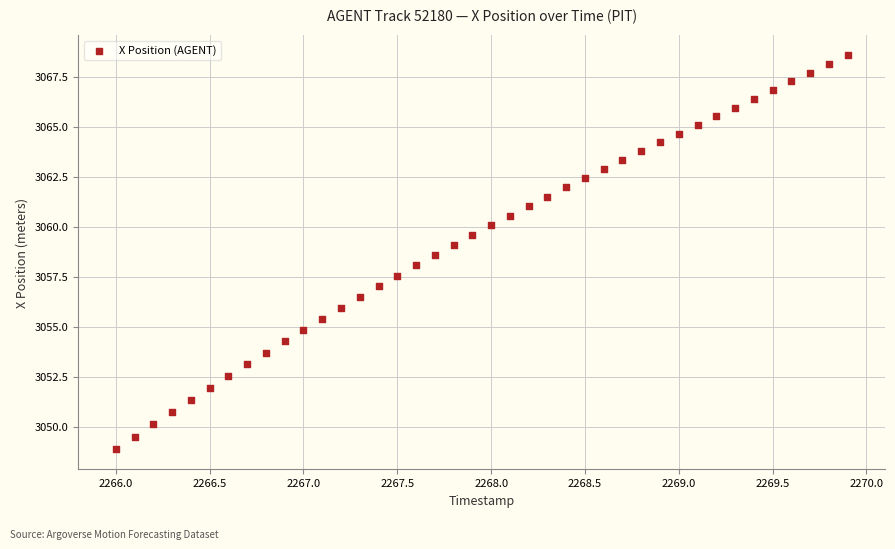

What is the range of Y values (max minus min)?

19.8